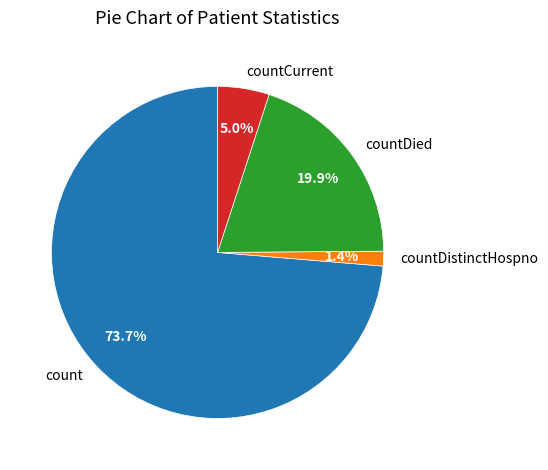

Which has a higher value, countDied or countCurrent?

countDied